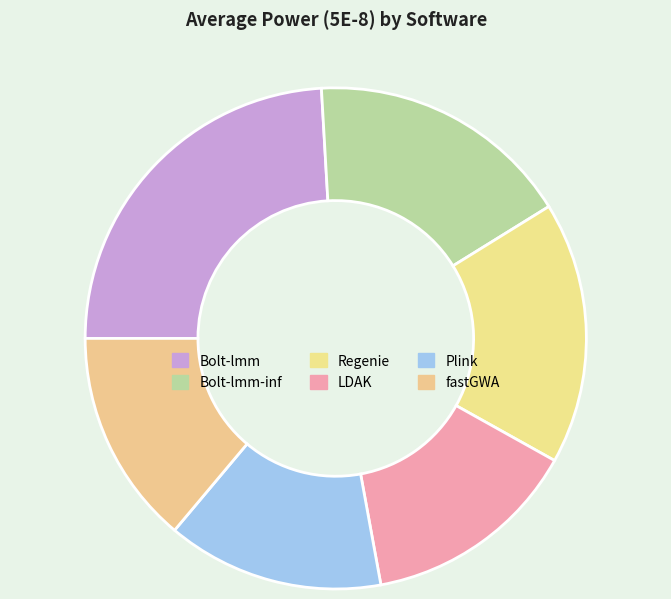

How many segments does this pie chart have?

6